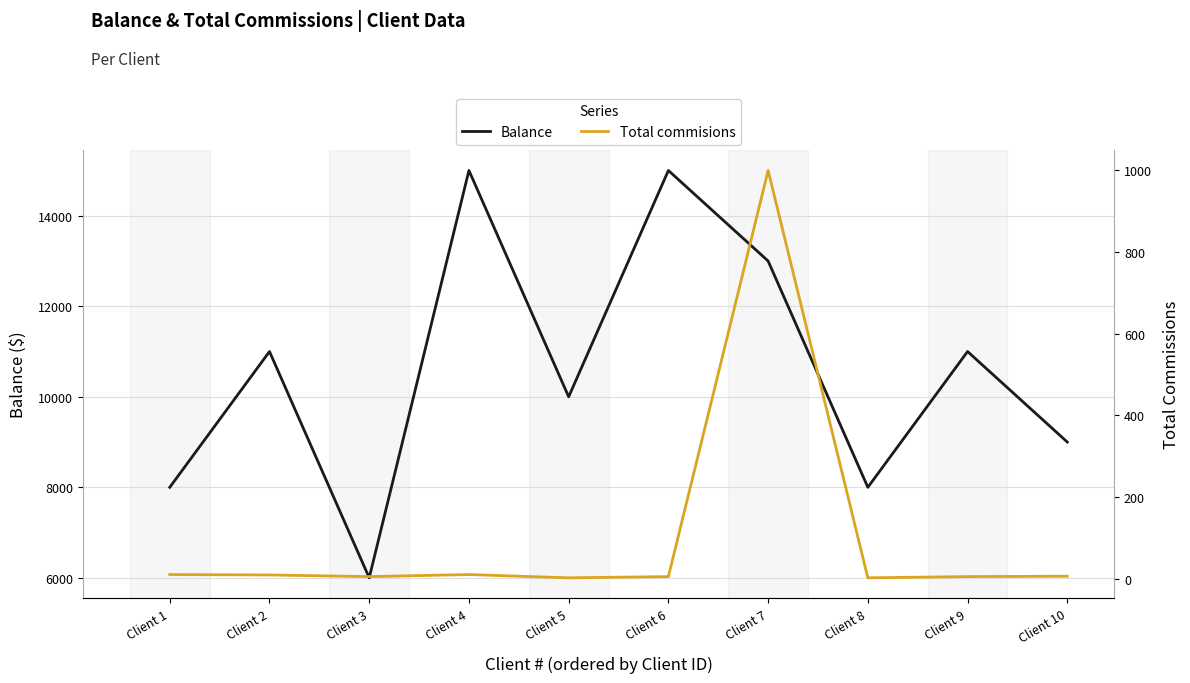

What is the difference between the Total commisions values at Client 10 and Client 4?

4